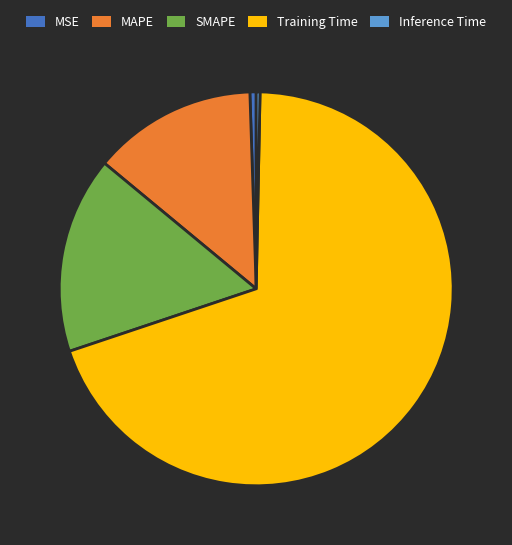

Does MAPE account for over 50% of the chart?

No